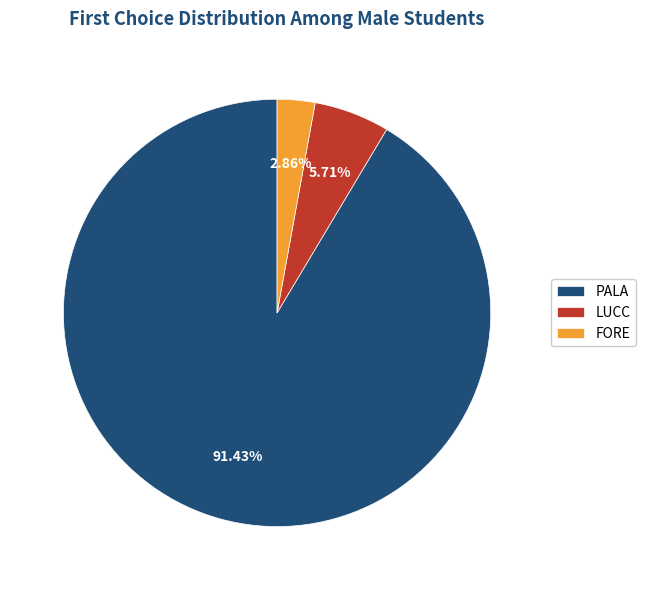

What is the smallest slice in the pie chart?

FORE